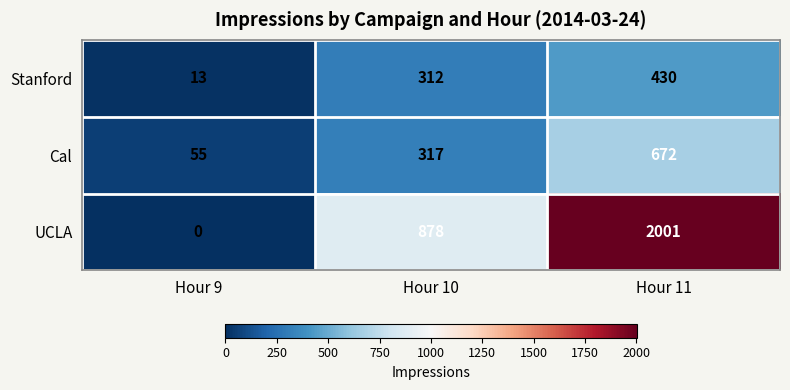

Count the number of categories in the chart.

3